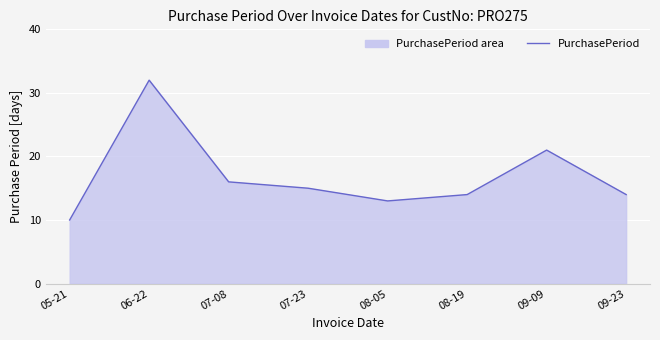

What is the difference between the values at 05-21 and 08-05?

3